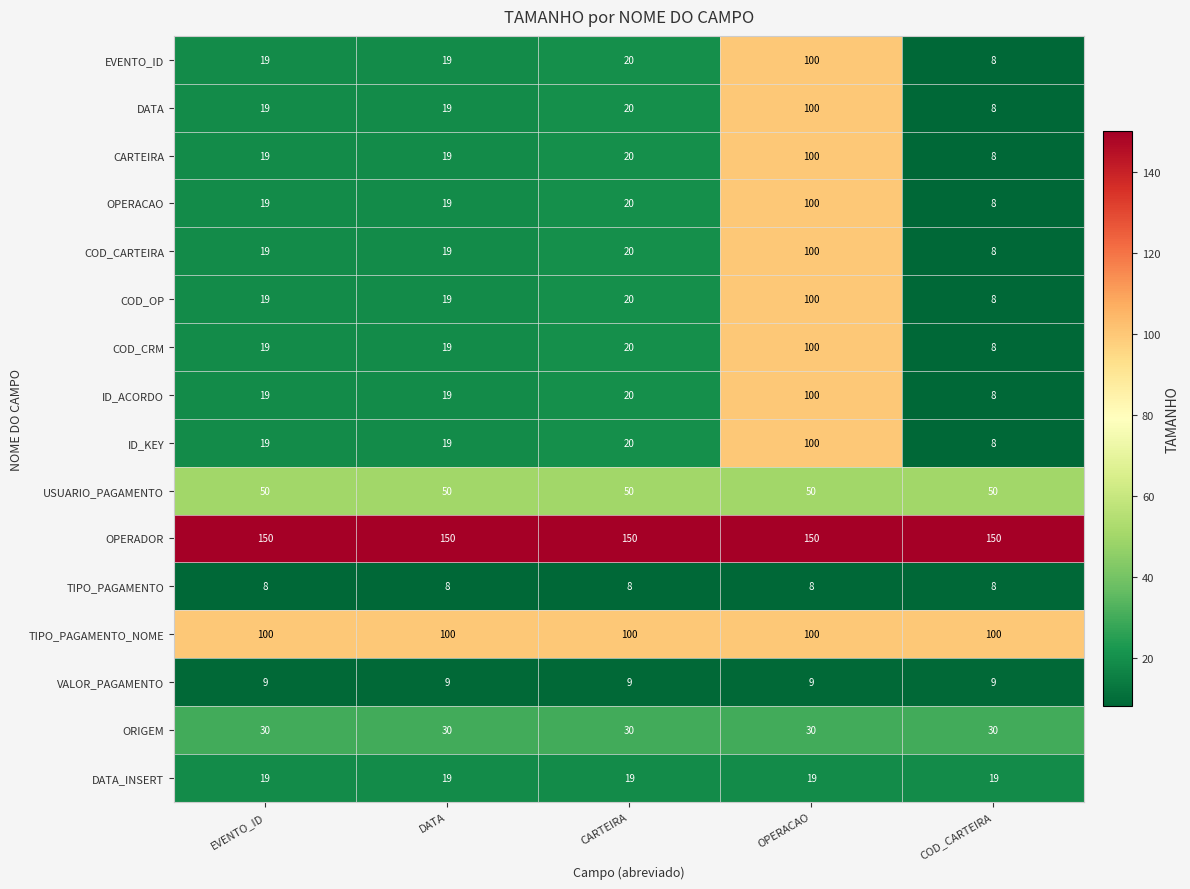

At which label is DATA closest to 54?

CARTEIRA